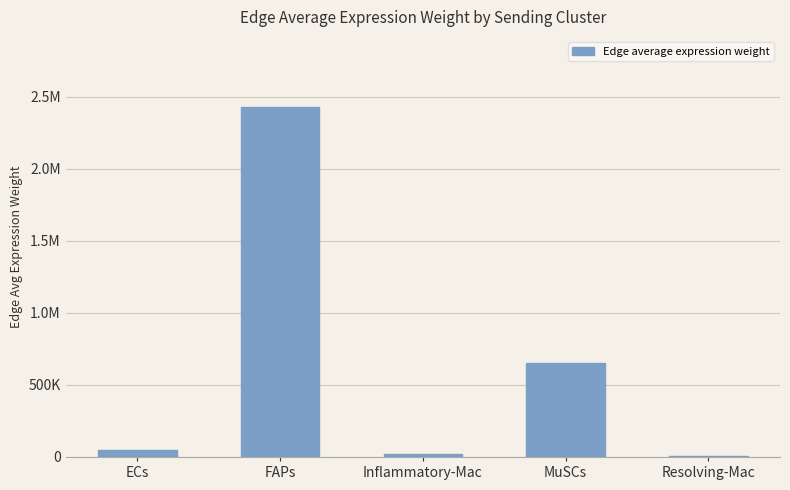

Are the bars horizontal?

No